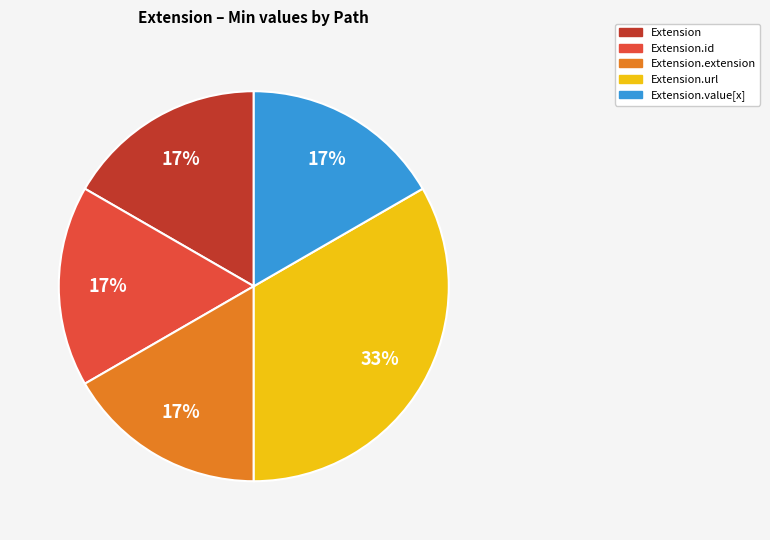

To the nearest percent, what is the average slice percentage?

20%